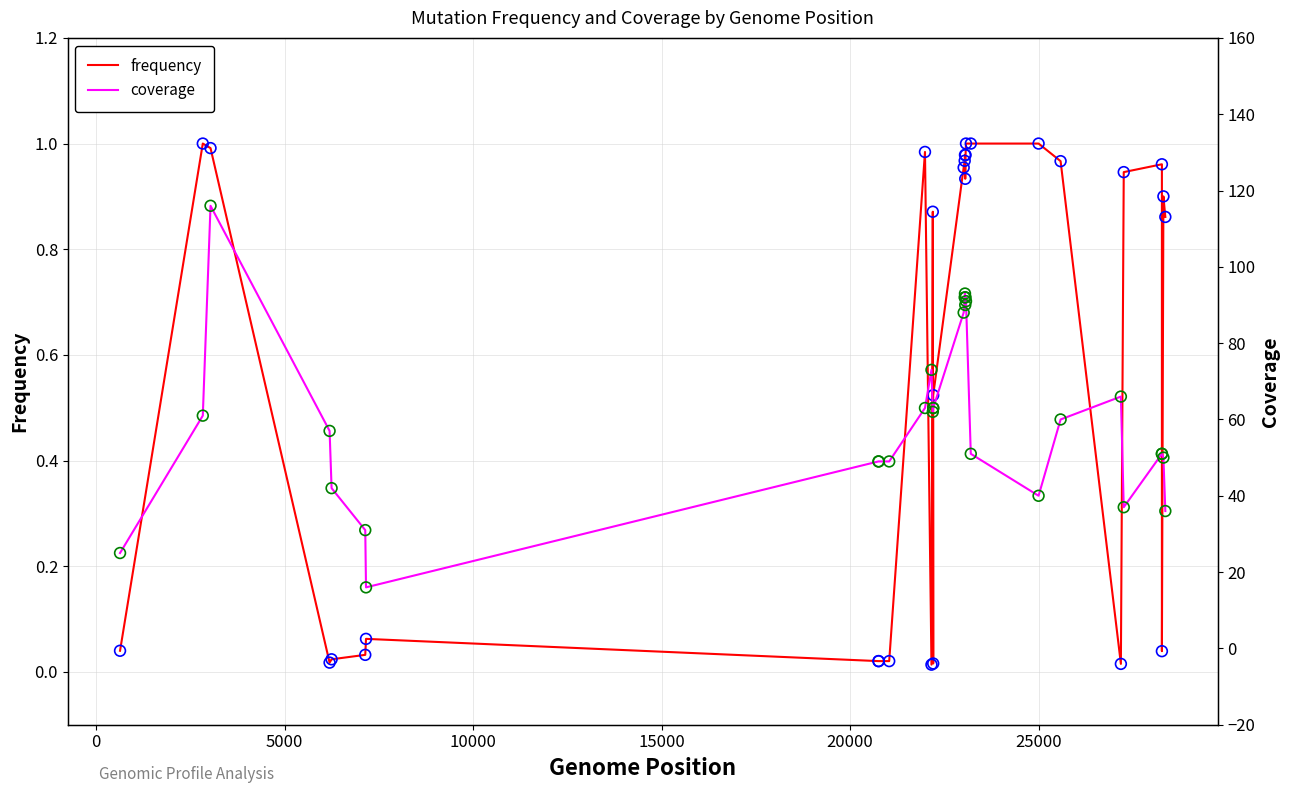

What are all the series names shown in the legend?

frequency, coverage